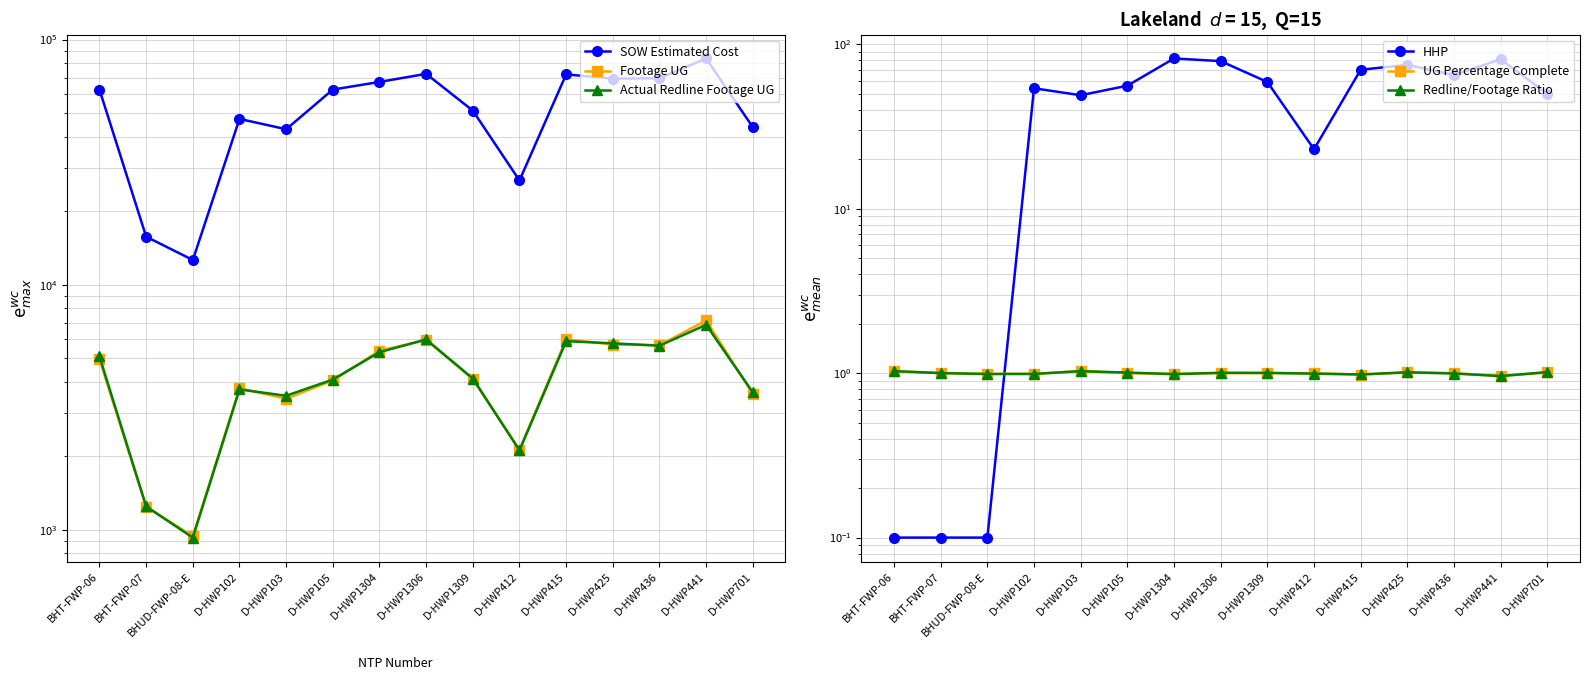

Which label corresponds to the largest value in the chart?

D-HWP441